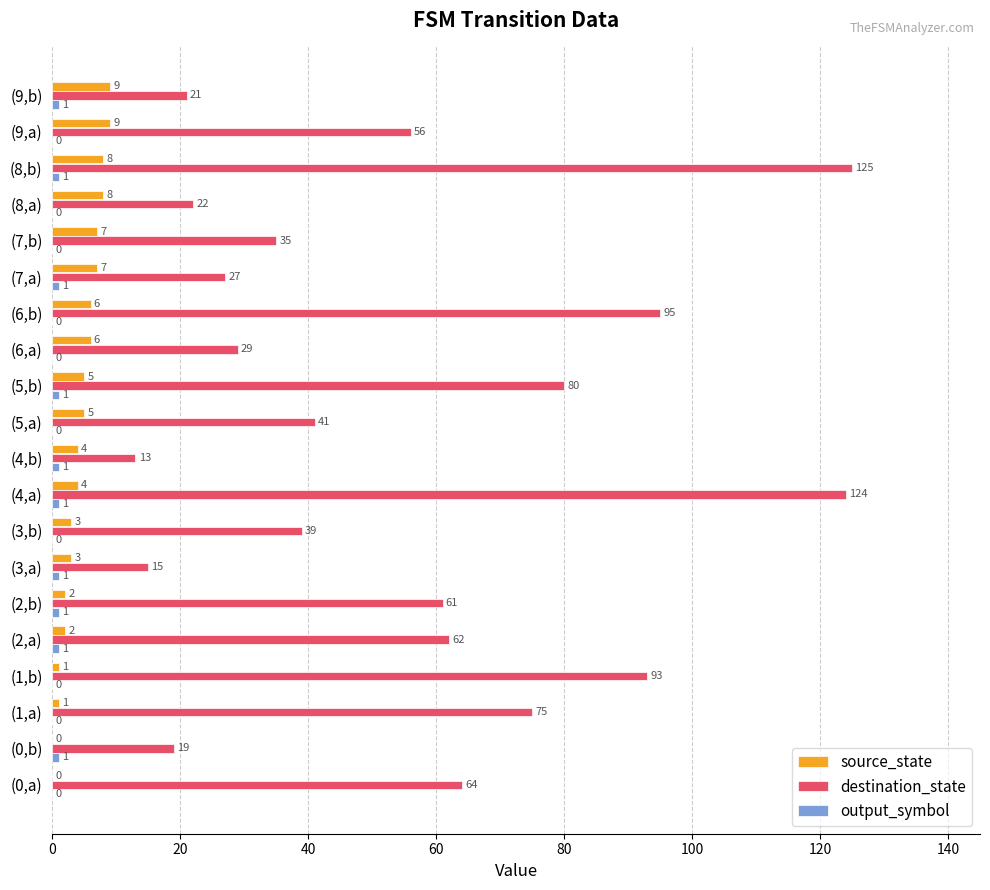

What is the approximate value of destination_state at (9,a)?

56